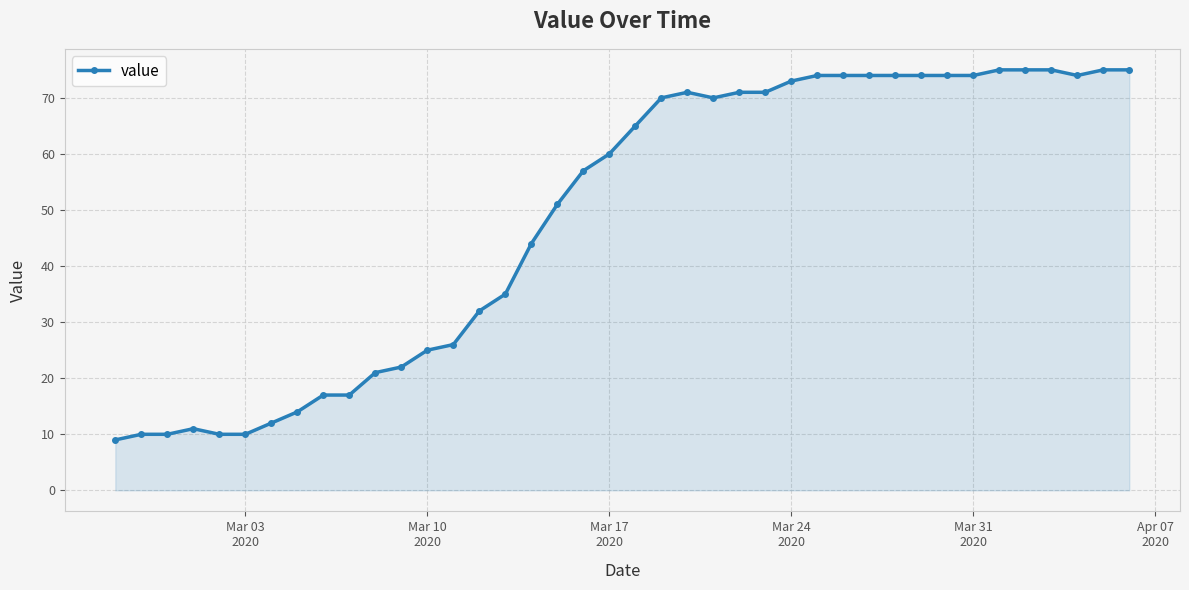

How many values are below 65?

20